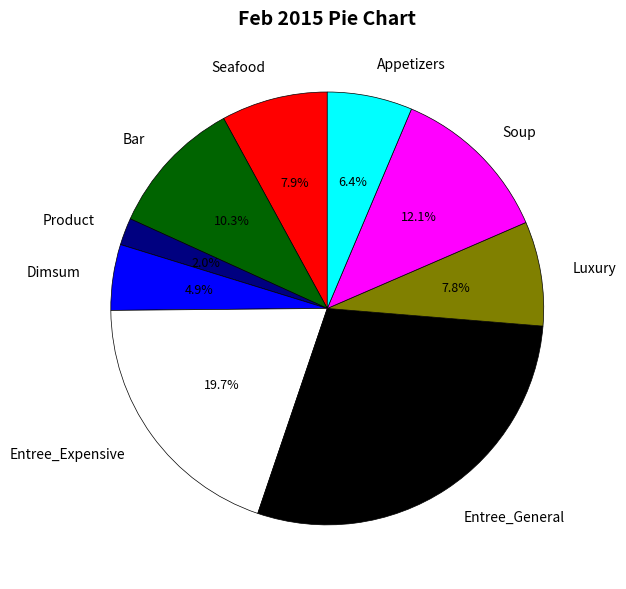

To the nearest percent, what is the average slice percentage?

11%